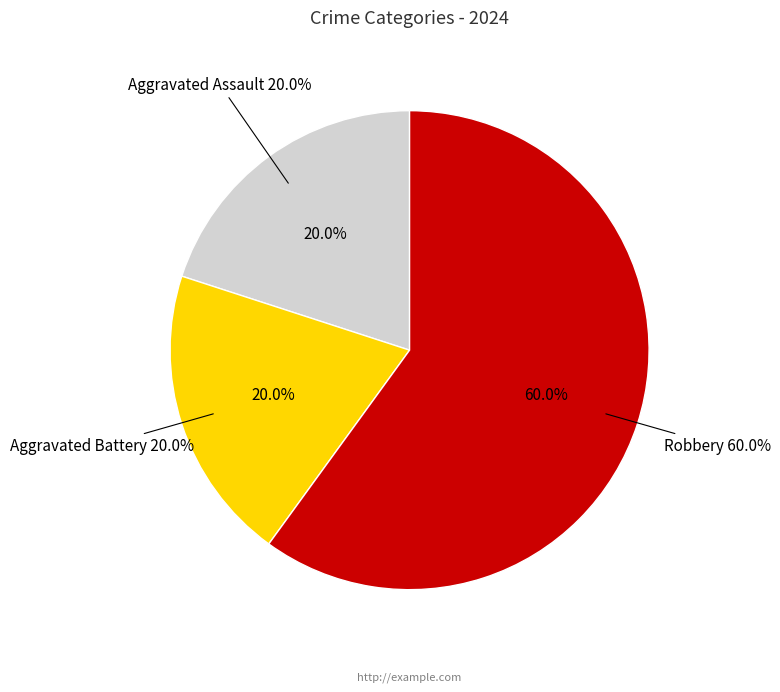

To the nearest percent, what is the average slice percentage?

33%